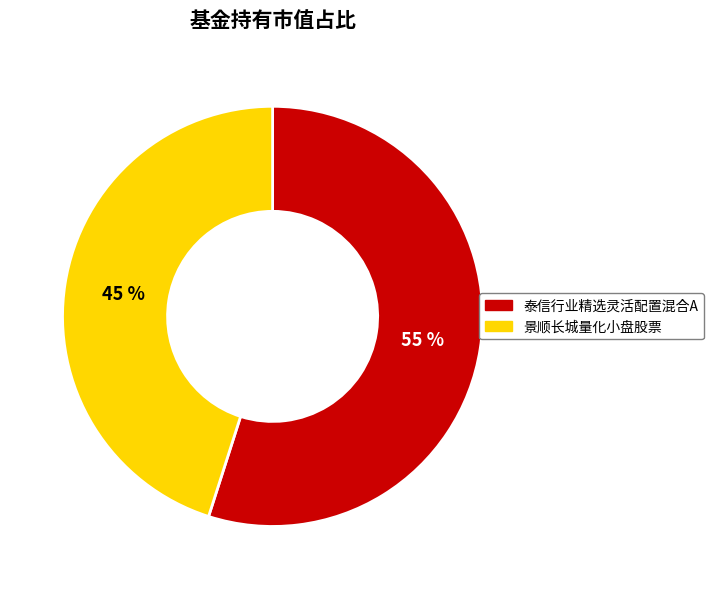

To the nearest percent, what is the difference between the largest and smallest slice percentages?

10%